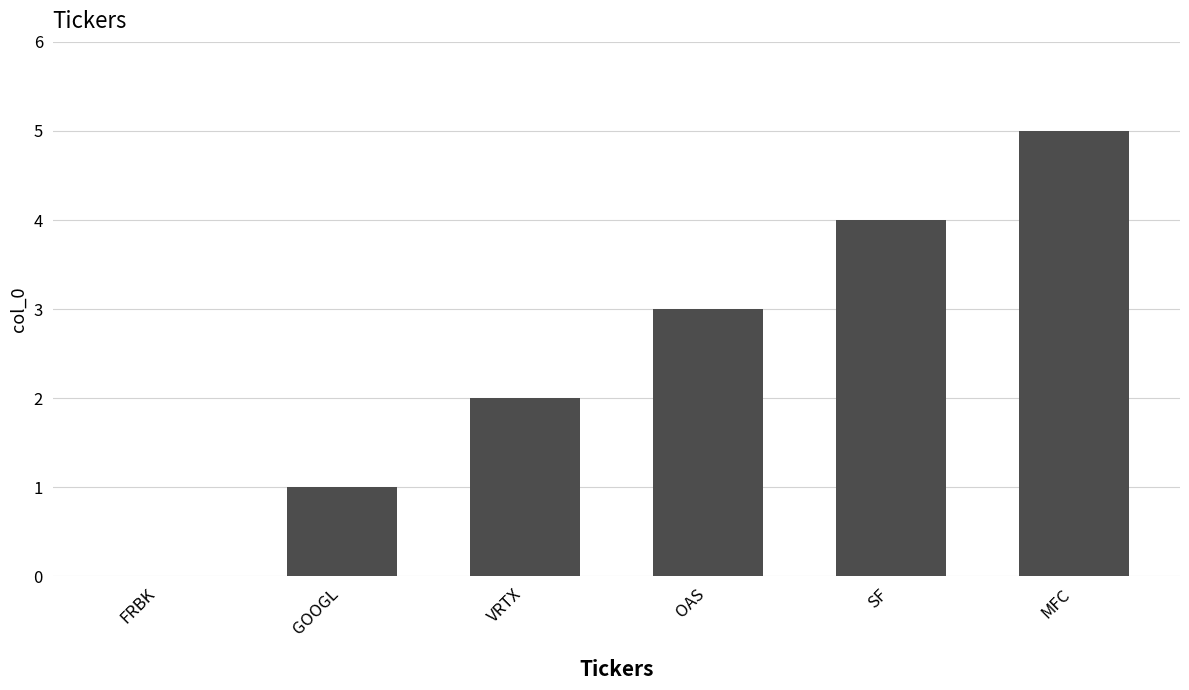

Approximately how many times larger is the value at OAS compared to VRTX?

1.5